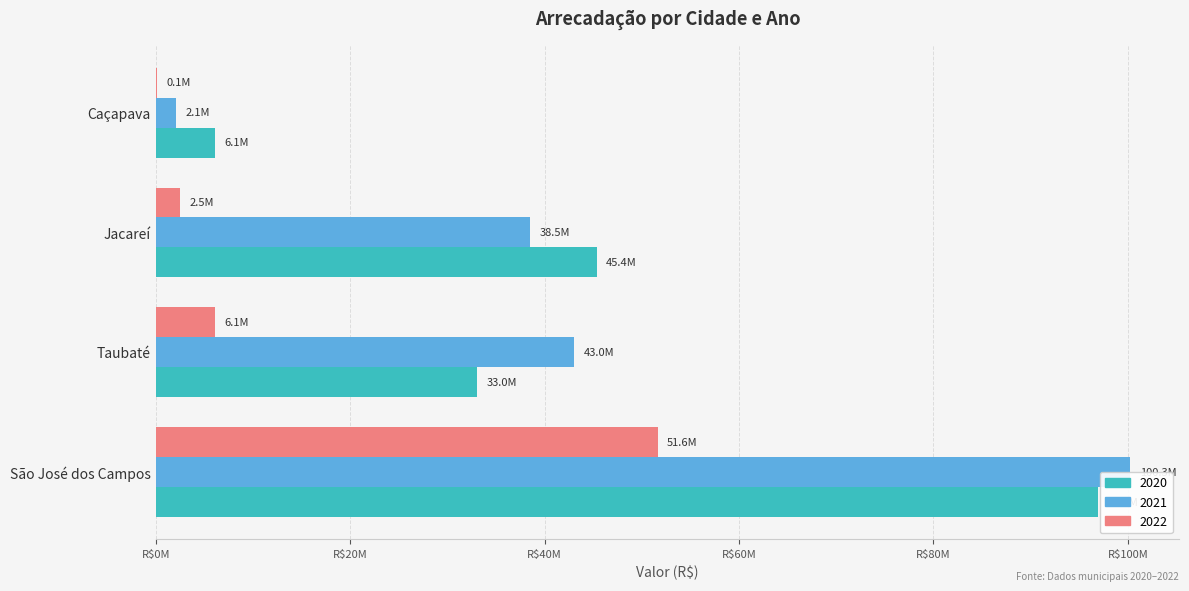

Reading left to right, list all the values displayed in this chart.

2020: 96885246.4	33041289.5	45377854.4	6058030.6
2021: 100256944.2	43015709.7	38497254.7	2104925.0
2022: 51625025.3	6095737.1	2520866.0	106704.7